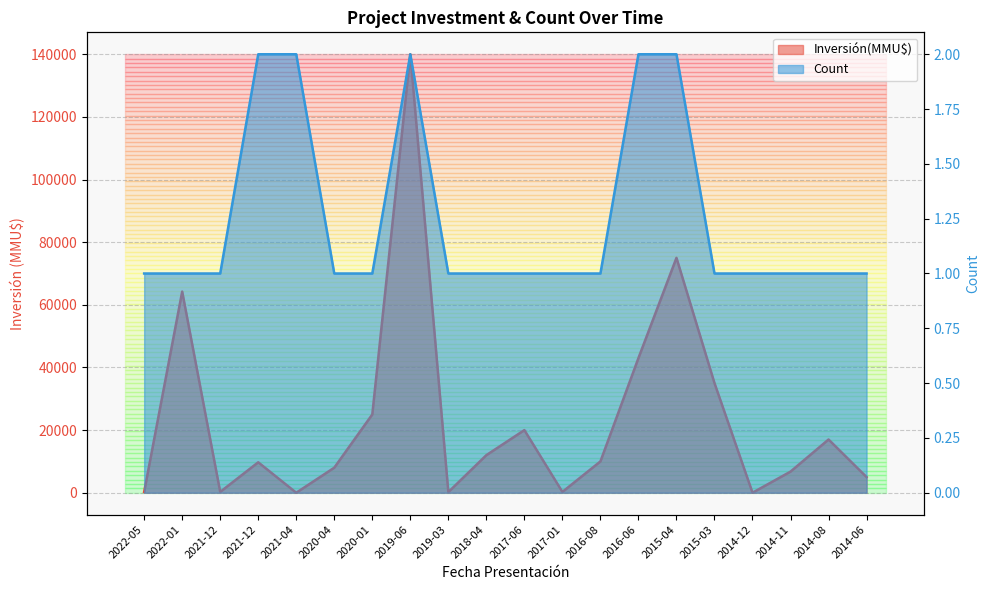

What is the greatest value displayed?

140000